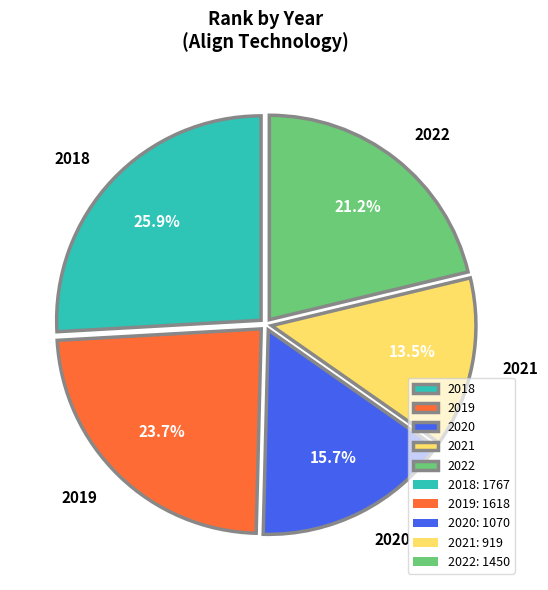

Which category has the biggest portion of the pie?

2018